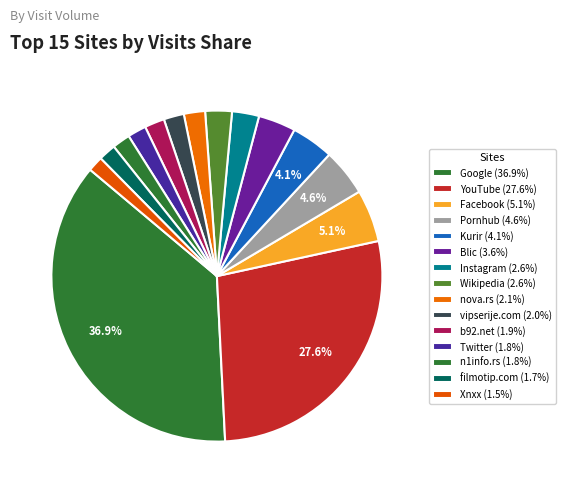

To the nearest percent, what is the combined percentage of Instagram and Facebook?

8%